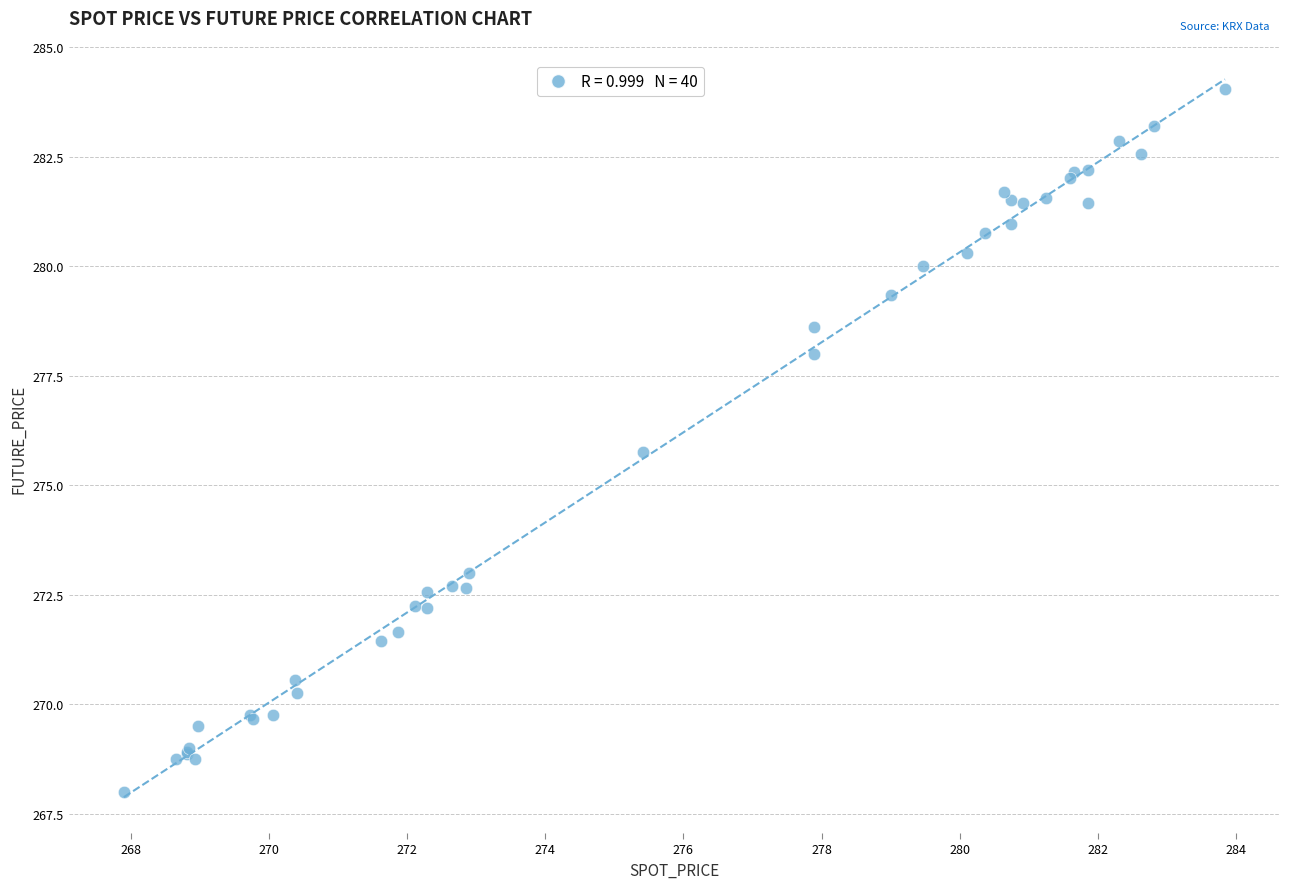

What Y value in the scatter plot is closest to 276?

275.8